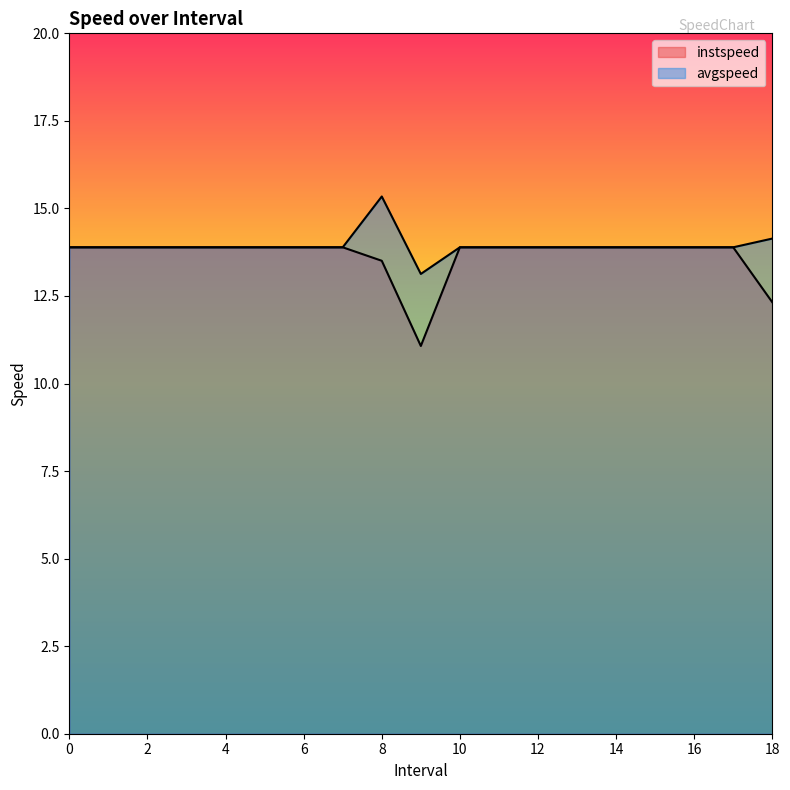

True or false: avgspeed and instspeed intersect in this chart.

False